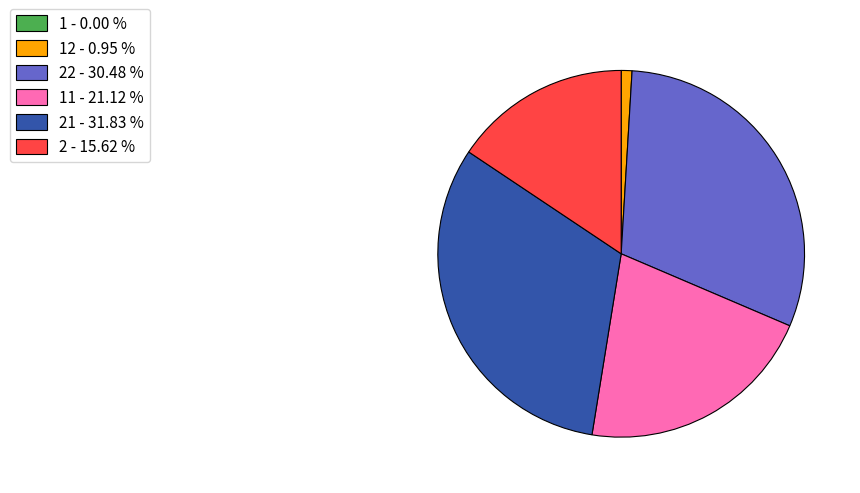

Is the sum of 21 - 31.83 % and 2 - 15.62 % greater than half?

No